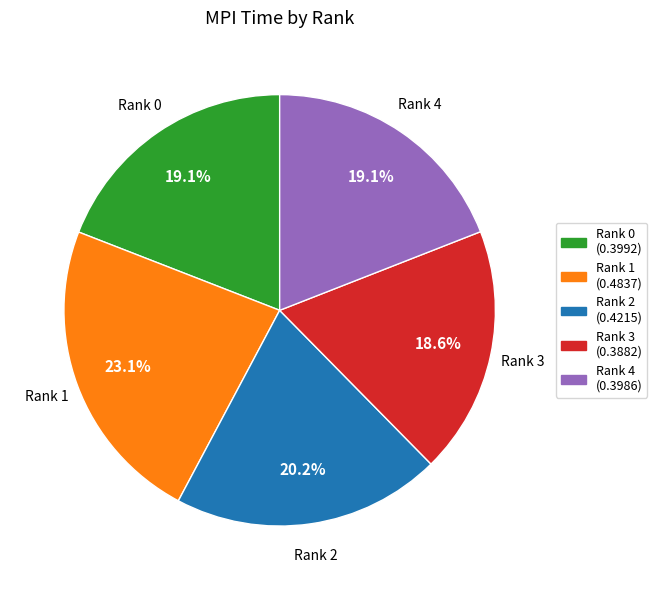

What is the largest slice in the pie chart?

Rank 1